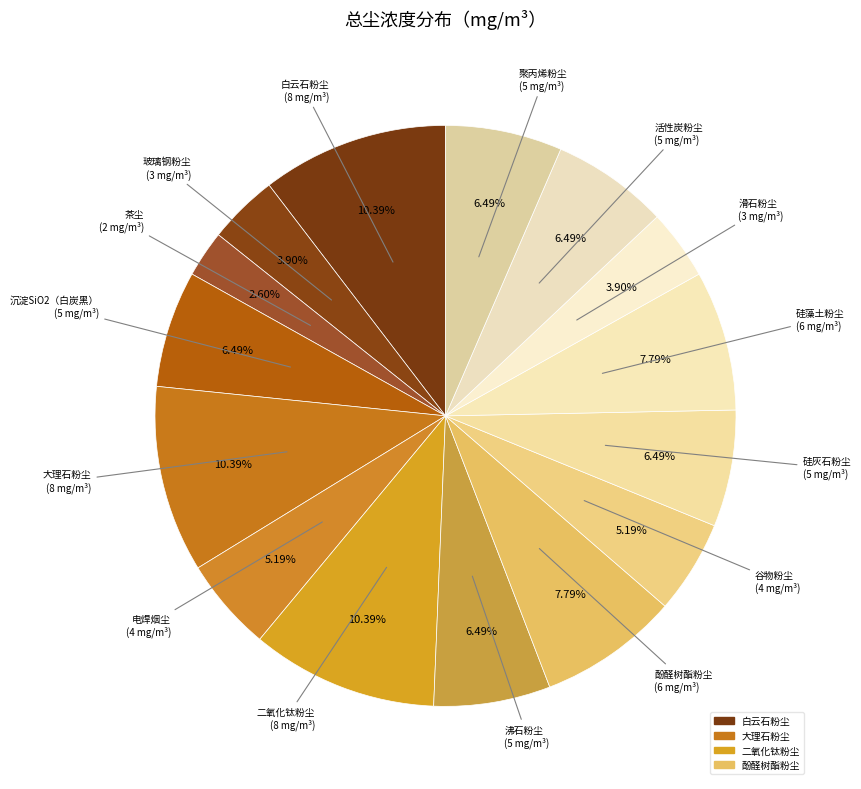

Which slice is the smallest?

茶尘